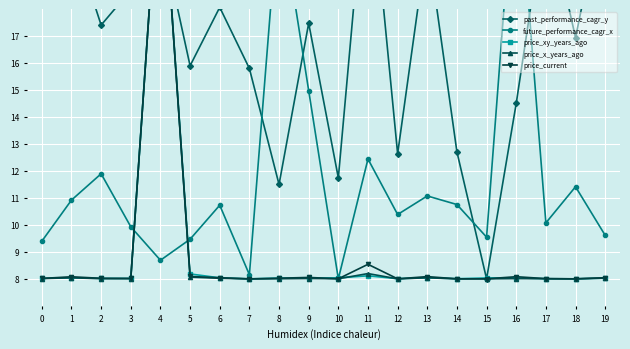

How many data points in past_performance_cagr_y are less than 17?

9